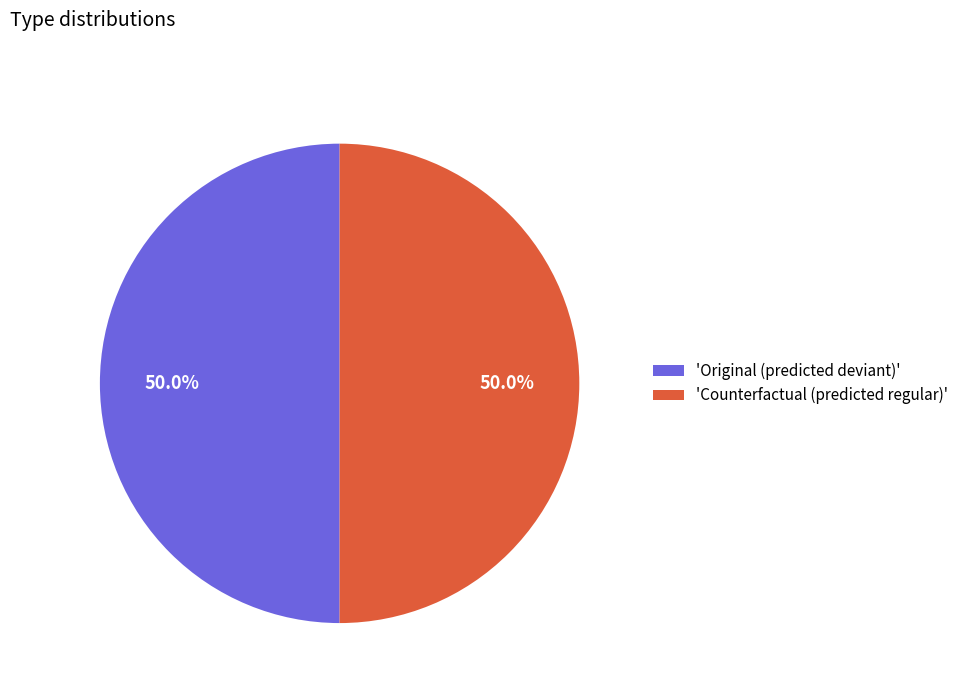

What portion of the pie excludes 'Counterfactual (predicted regular)'?

50.0%